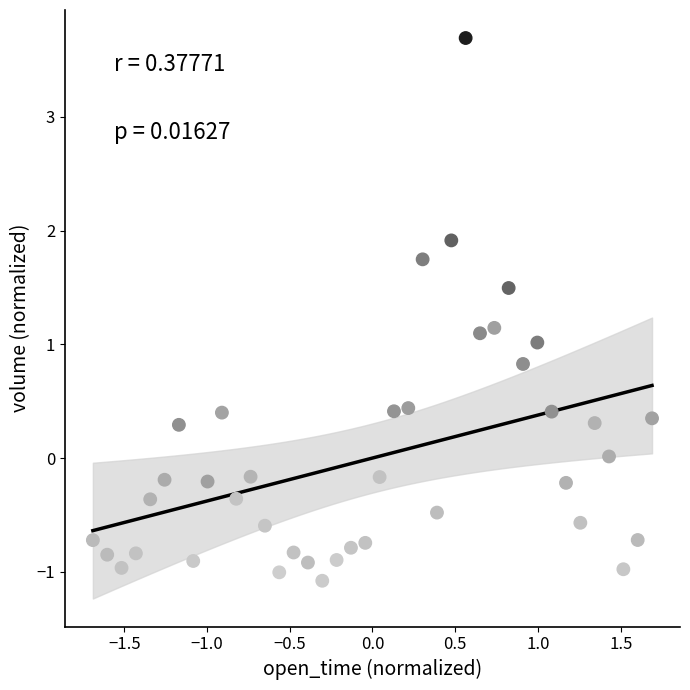

What is the range of X values (max minus min)?

3.4